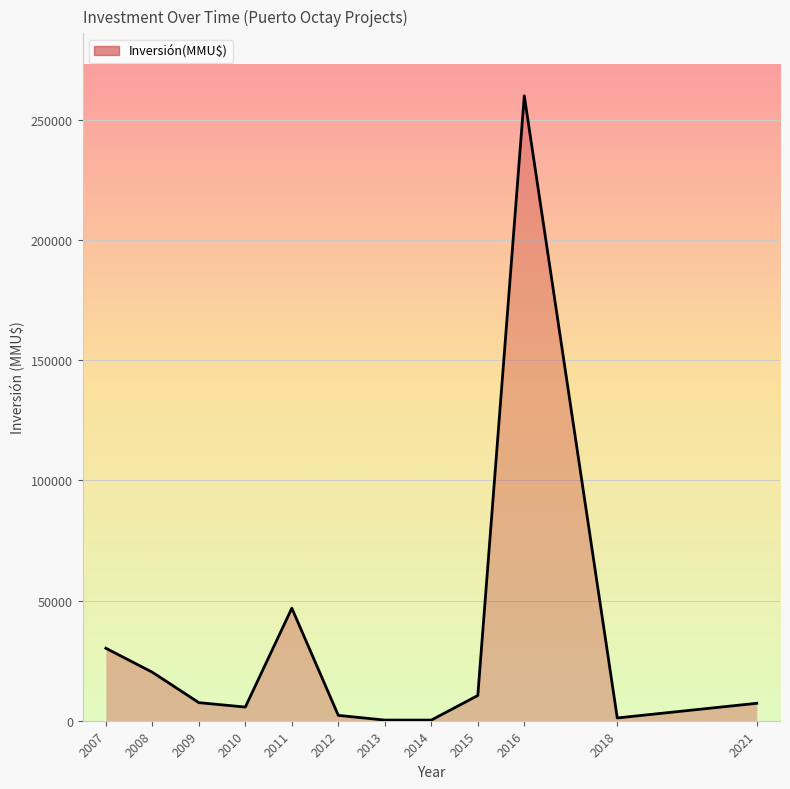

What is the maximum value shown in the chart?

260000